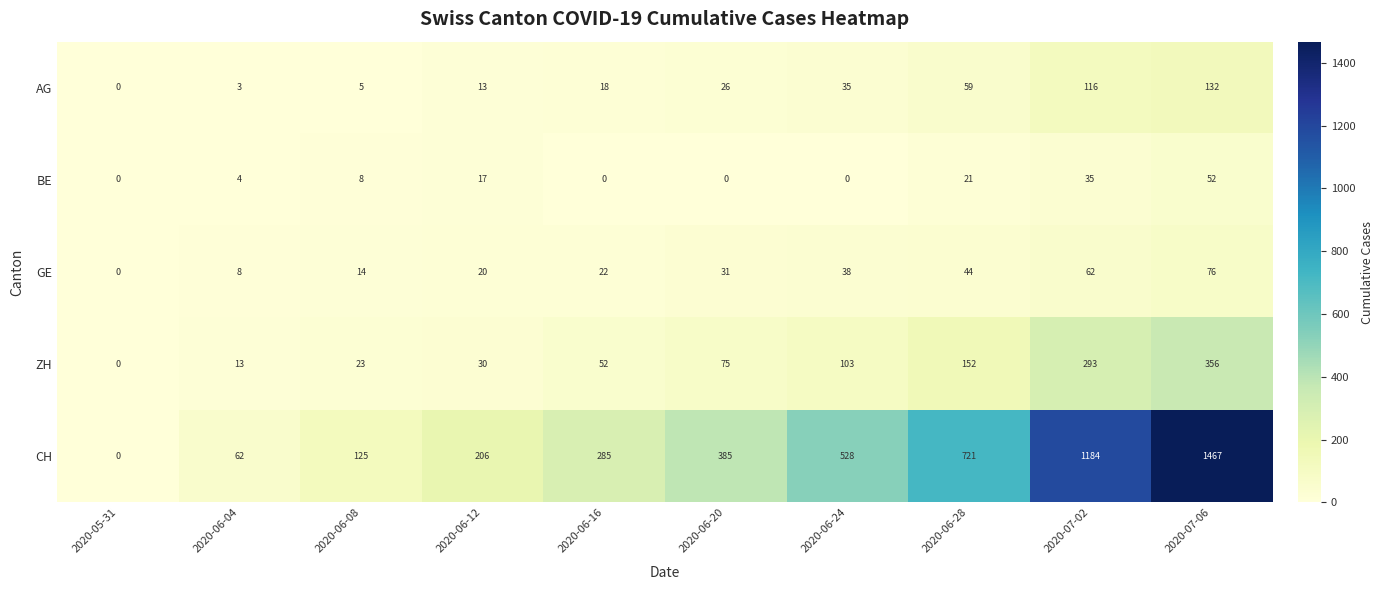

How many categories are shown in the chart?

10